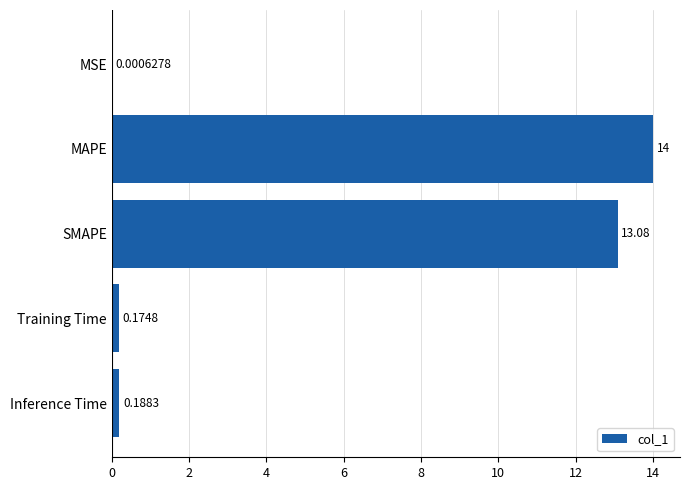

Which has a higher value, Training Time or Inference Time?

Inference Time